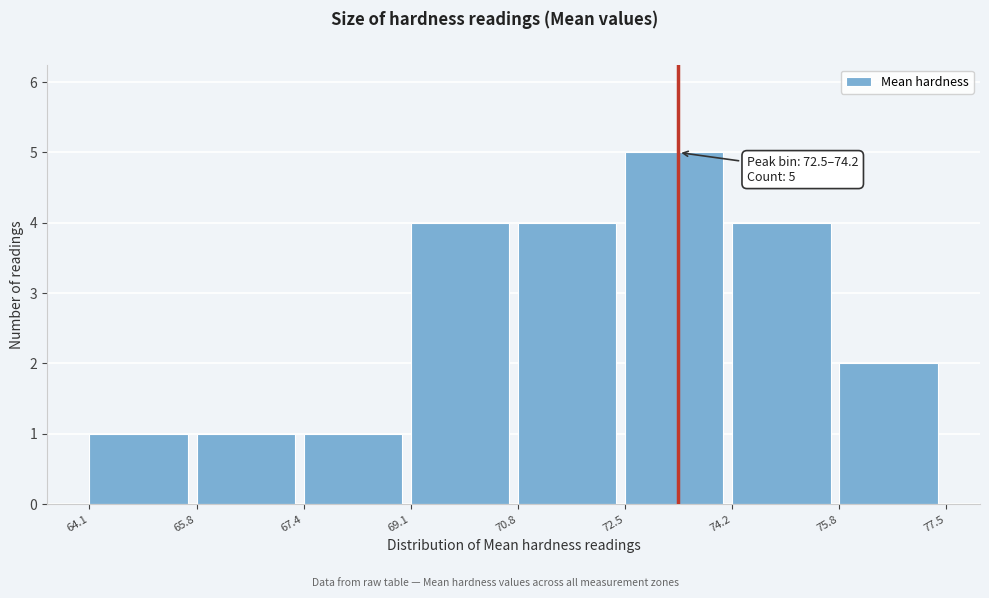

Which range on the x-axis has the tallest bar?

72.5 to 74.2